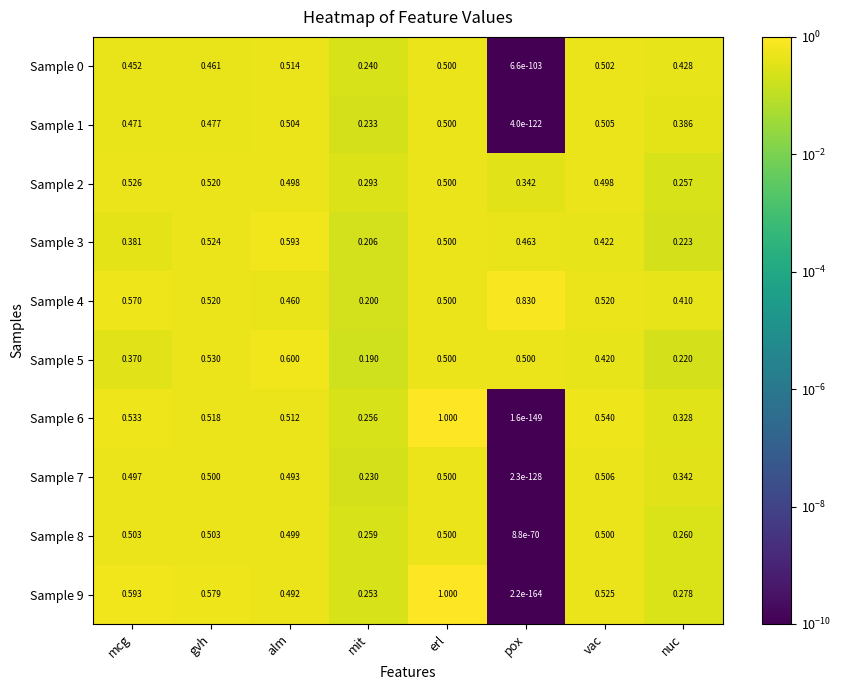

Where is Sample 8 nearest to the value 0?

pox